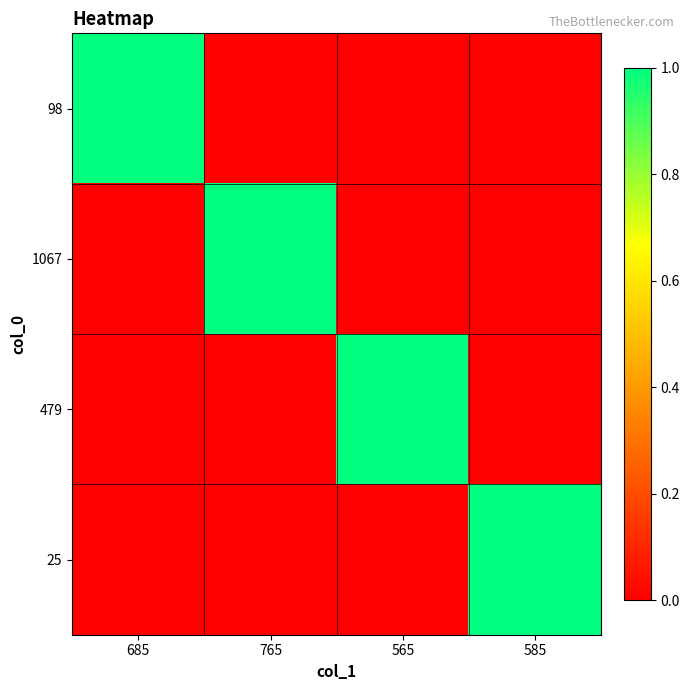

List the series in order of their peak value, lowest first.

98, 1067, 479, 25